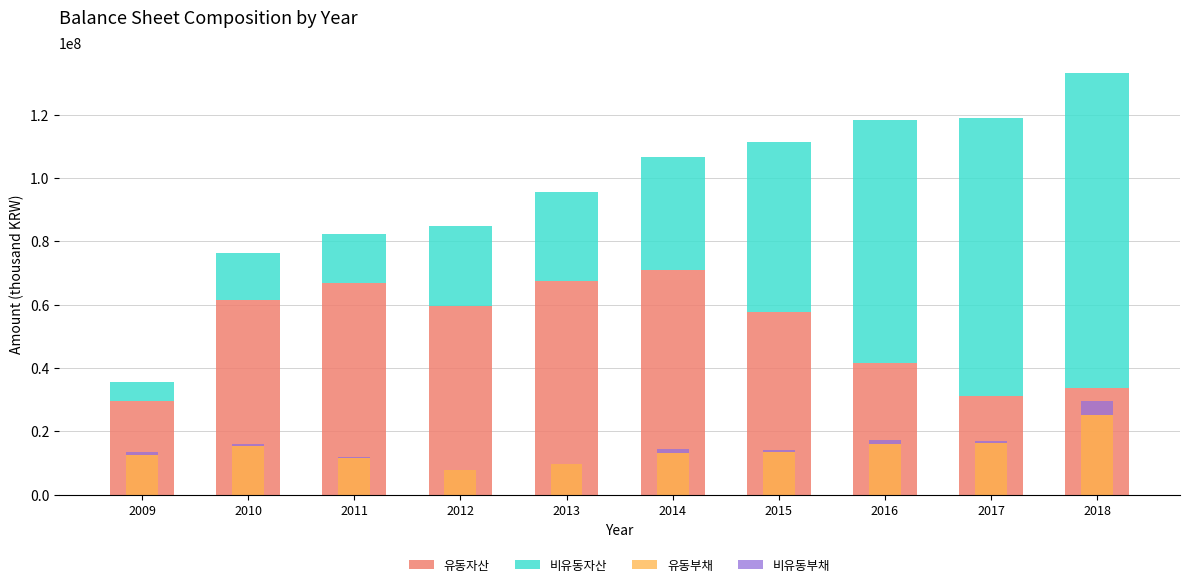

Reading right to left, extract all data points from this chart.

유동자산: 2018=33662340	2017=31164738	2016=41494454	2015=57563026	2014=70983440	2013=67362887	2012=59714220	2011=66992995	2010=61353534	2009=29516786
비유동자산: 2018=99335341	2017=87932982	2016=76815949	2015=53866931	2014=35611672	2013=28205113	2012=25129272	2011=15297090	2010=14937999	2009=6028549
유동부채: 2018=25010260	2017=16278575	2016=15893109	2015=13324253	2014=13233492	2013=9556811	2012=7689291	2011=11426620	2010=15297191	2009=12673087
비유동부채: 2018=4640907	2017=625644	2016=1239750	2015=900822	2014=1297237	2013=183206	2012=89988	2011=498518	2010=617491	2009=886000